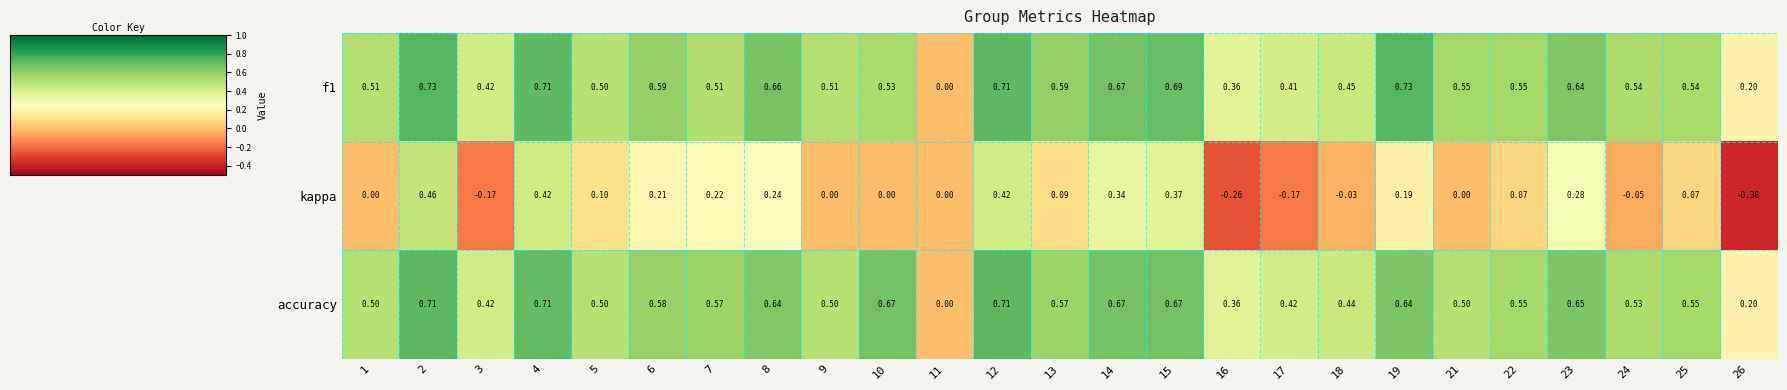

Is the value of f1 at 17 greater than the value of accuracy at 14?

No